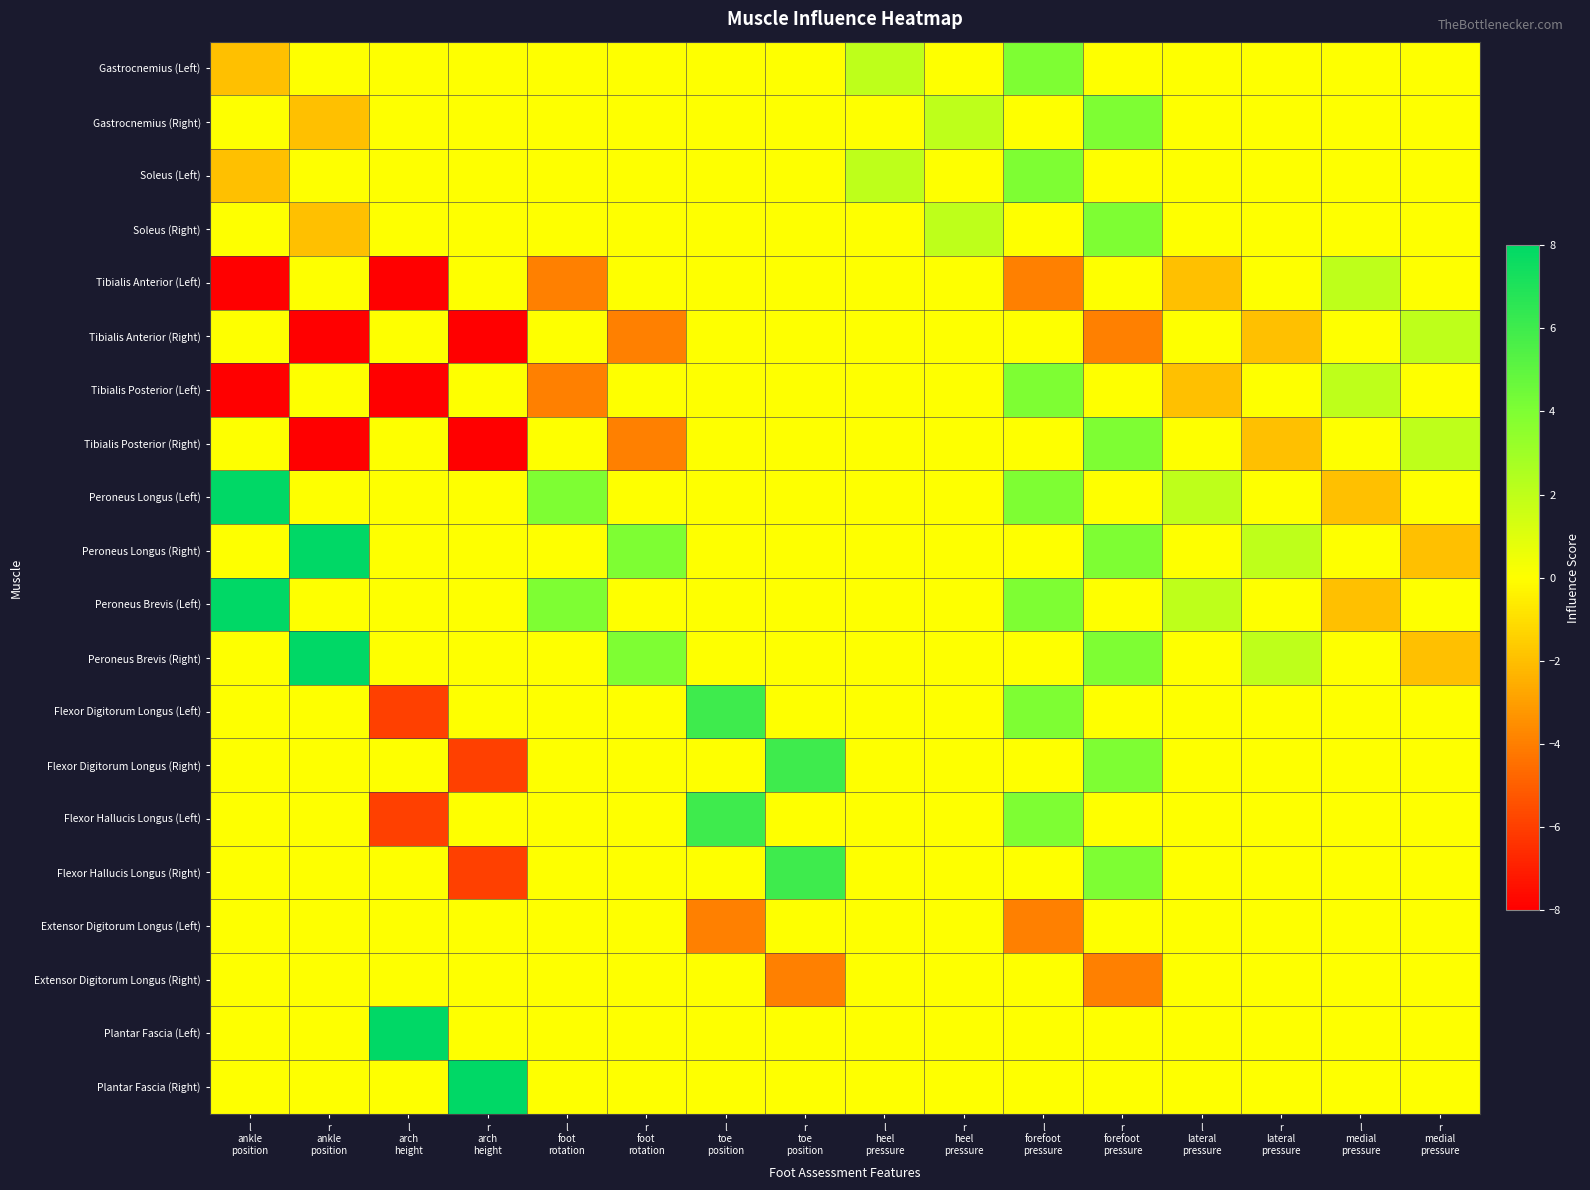

At r ankle position, list the series in order from smallest to largest.

Tibialis Anterior (Right), Tibialis Posterior (Right), Gastrocnemius (Right), Soleus (Right), Gastrocnemius (Left), Soleus (Left), Tibialis Anterior (Left), Tibialis Posterior (Left), Peroneus Longus (Left), Peroneus Brevis (Left), Flexor Digitorum Longus (Left), Flexor Digitorum Longus (Right), Flexor Hallucis Longus (Left), Flexor Hallucis Longus (Right), Extensor Digitorum Longus (Left), Extensor Digitorum Longus (Right), Plantar Fascia (Left), Plantar Fascia (Right), Peroneus Longus (Right), Peroneus Brevis (Right)